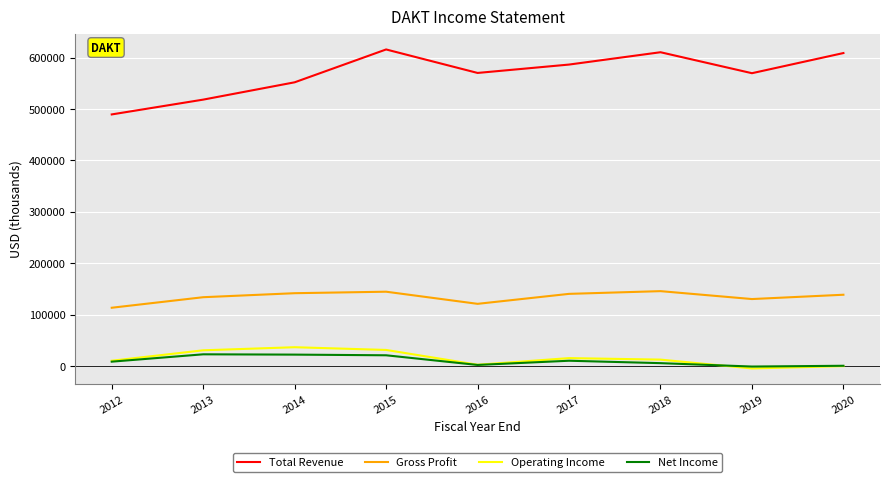

What is the sum of all Gross Profit values?

1209700